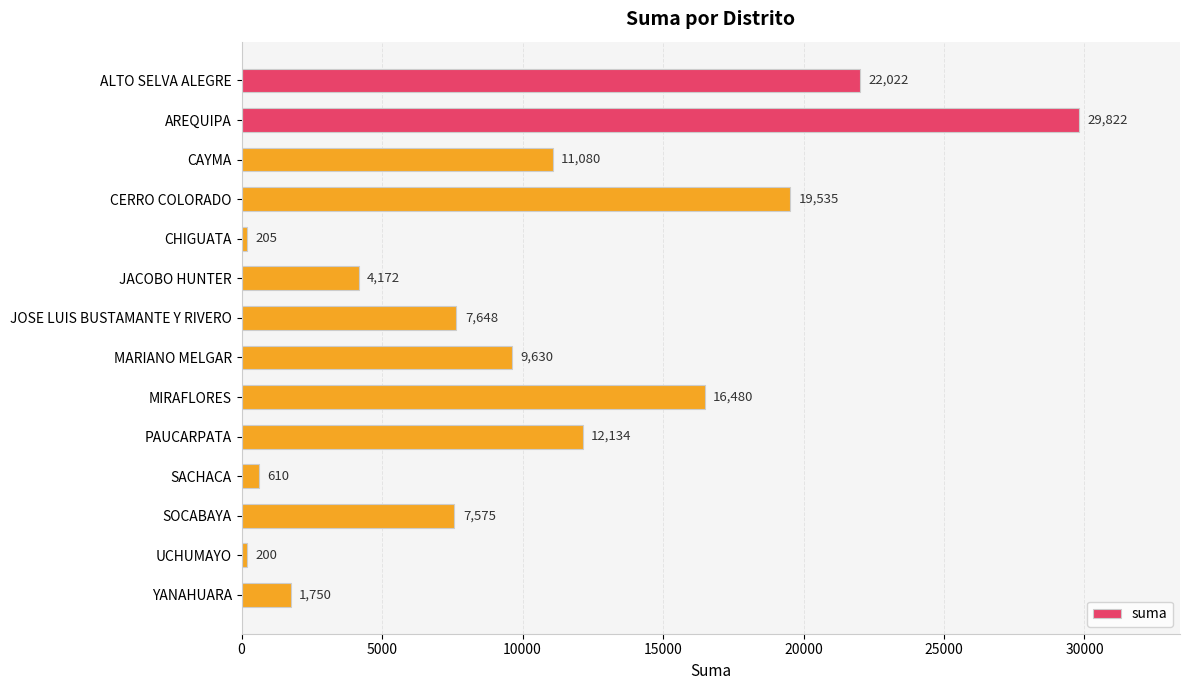

How many categories are shown in the chart?

14